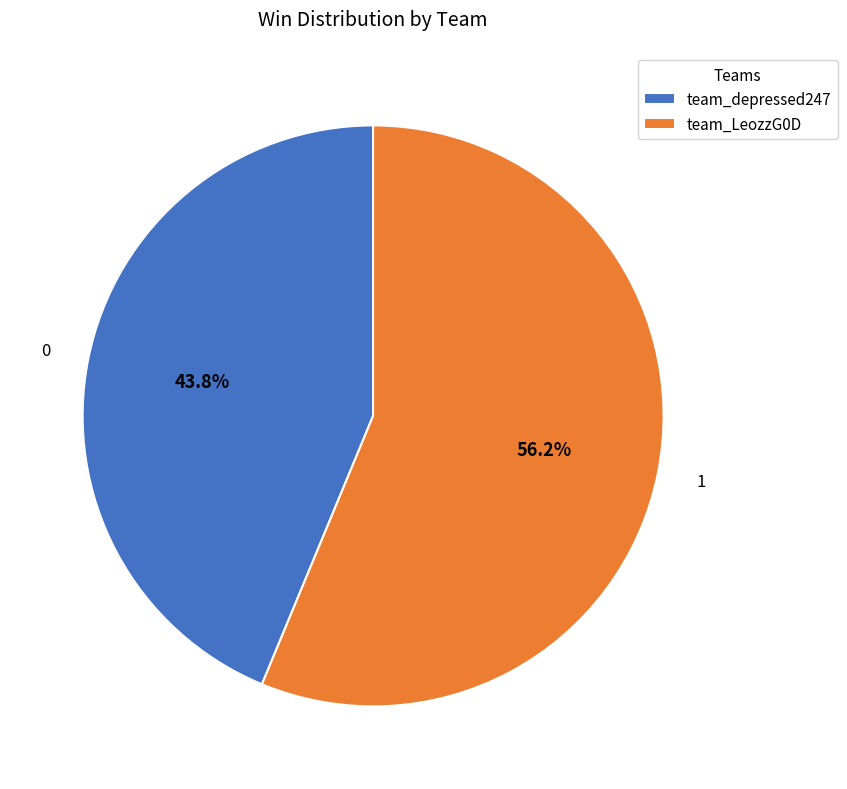

How many slices are in this pie chart?

2